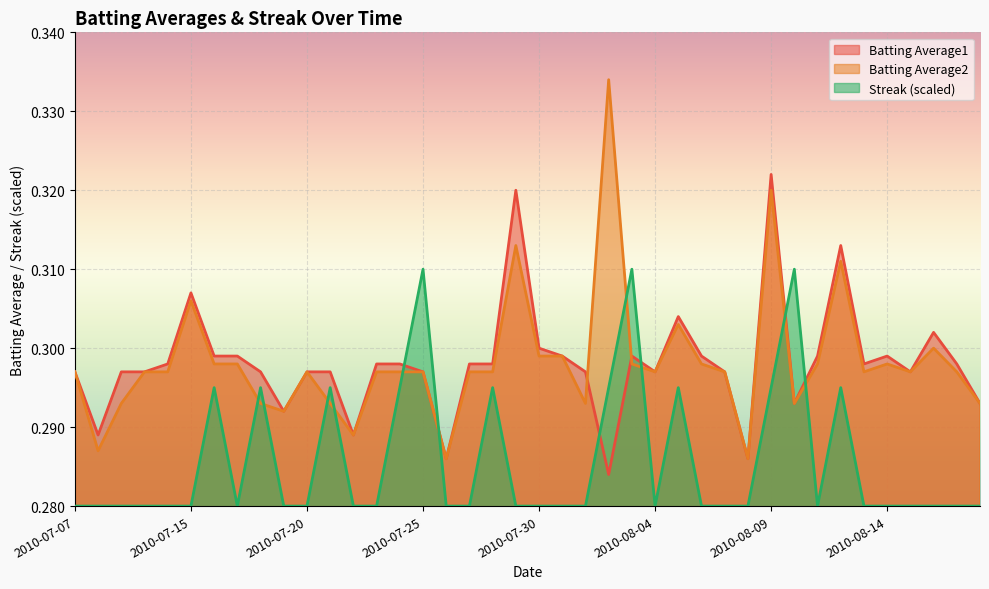

Where do Batting Average1 and Streak first cross each other?

2010-07-24 and 2010-07-25